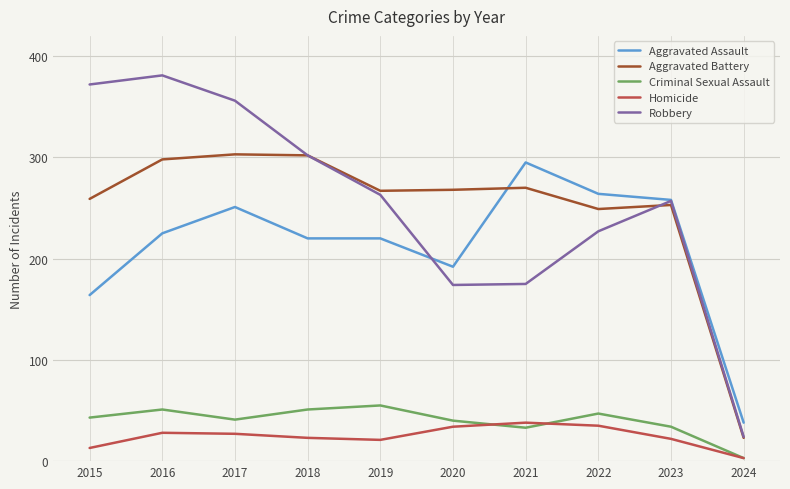

At which category does the chart reach its minimum across all series?

2024